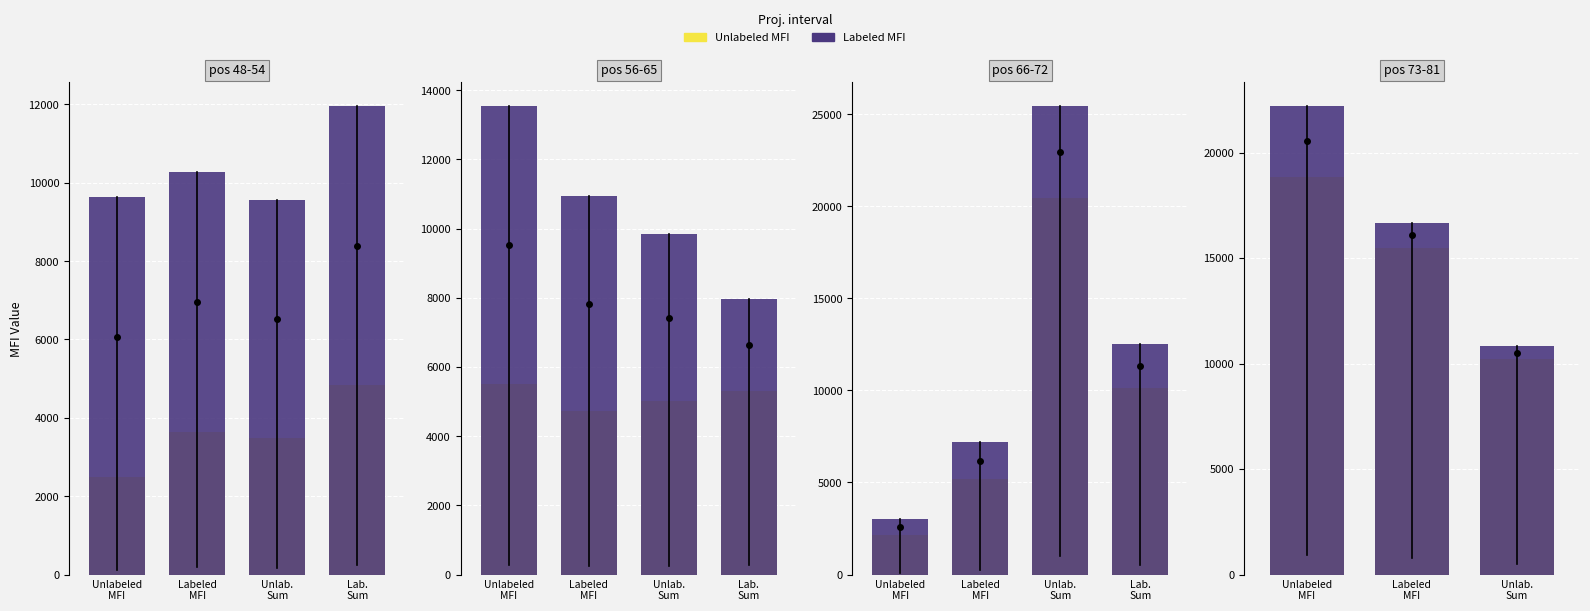

What value does the Labeled_MFI series have at Labeled
MFI?

16659.0